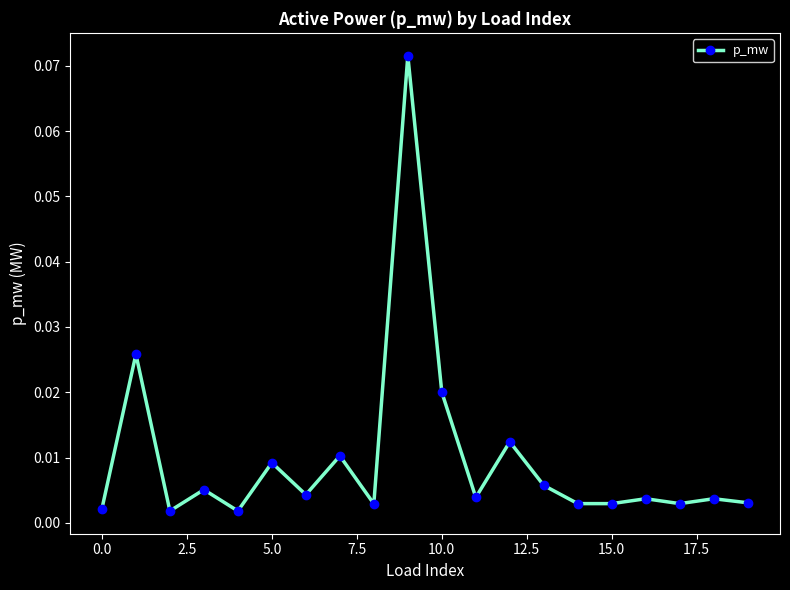

Does the chart have visible grid lines?

No